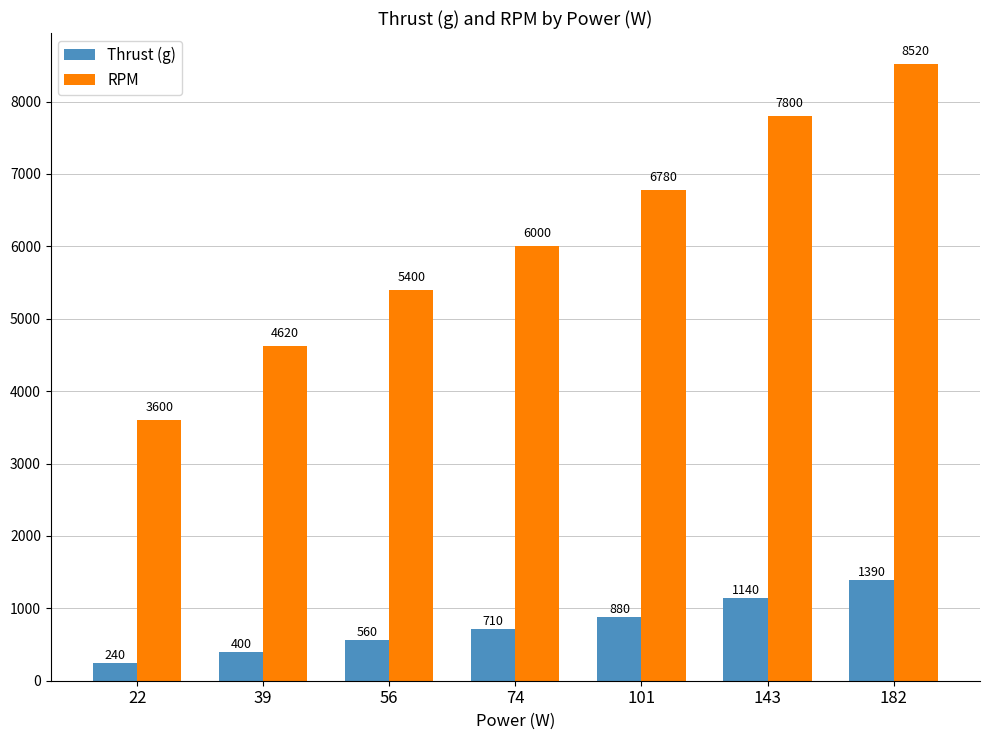

Count the Thrust (g) values in the range 400 to 1140.

5